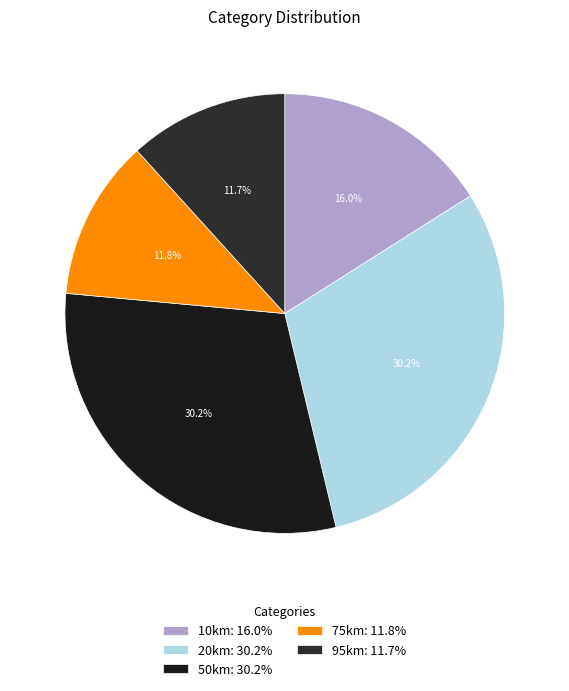

How many slices are in this pie chart?

5